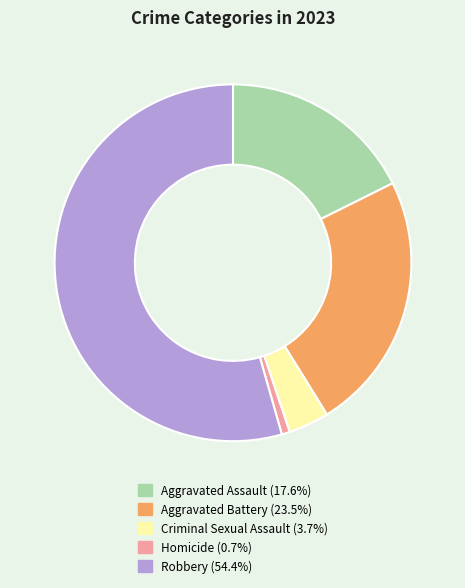

Which slice is the smallest?

Homicide